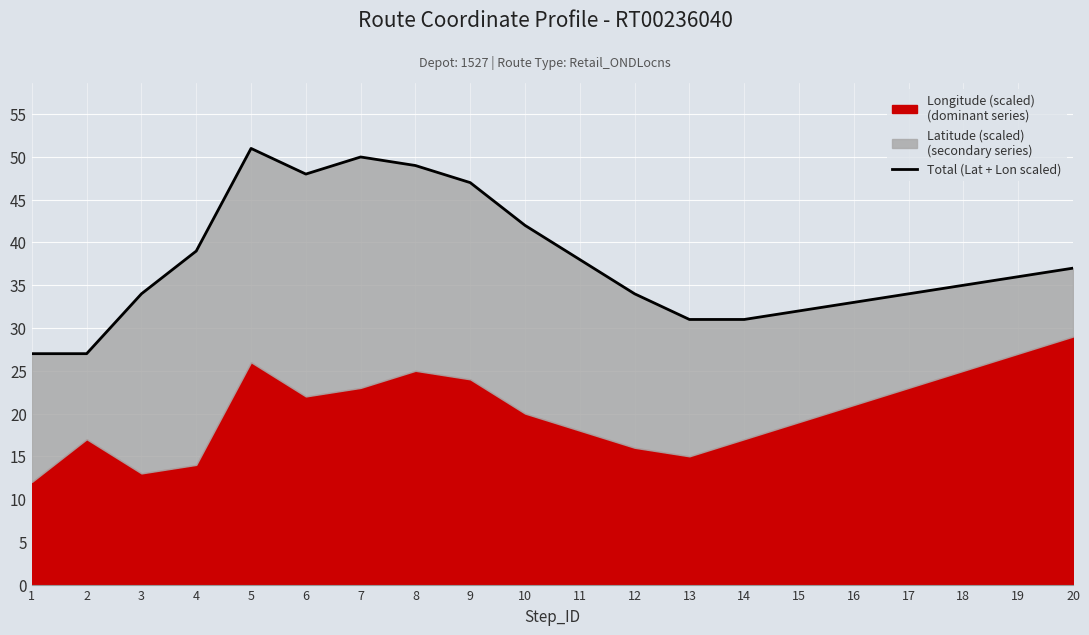

Reading left to right, transcribe all the data shown in this chart.

27.0	27.0	34.0	39.0	51.0	48.0	50.0	49.0	47.0	42.0	38.0	34.0	31.0	31.0	32.0	33.0	34.0	35.0	36.0	37.0